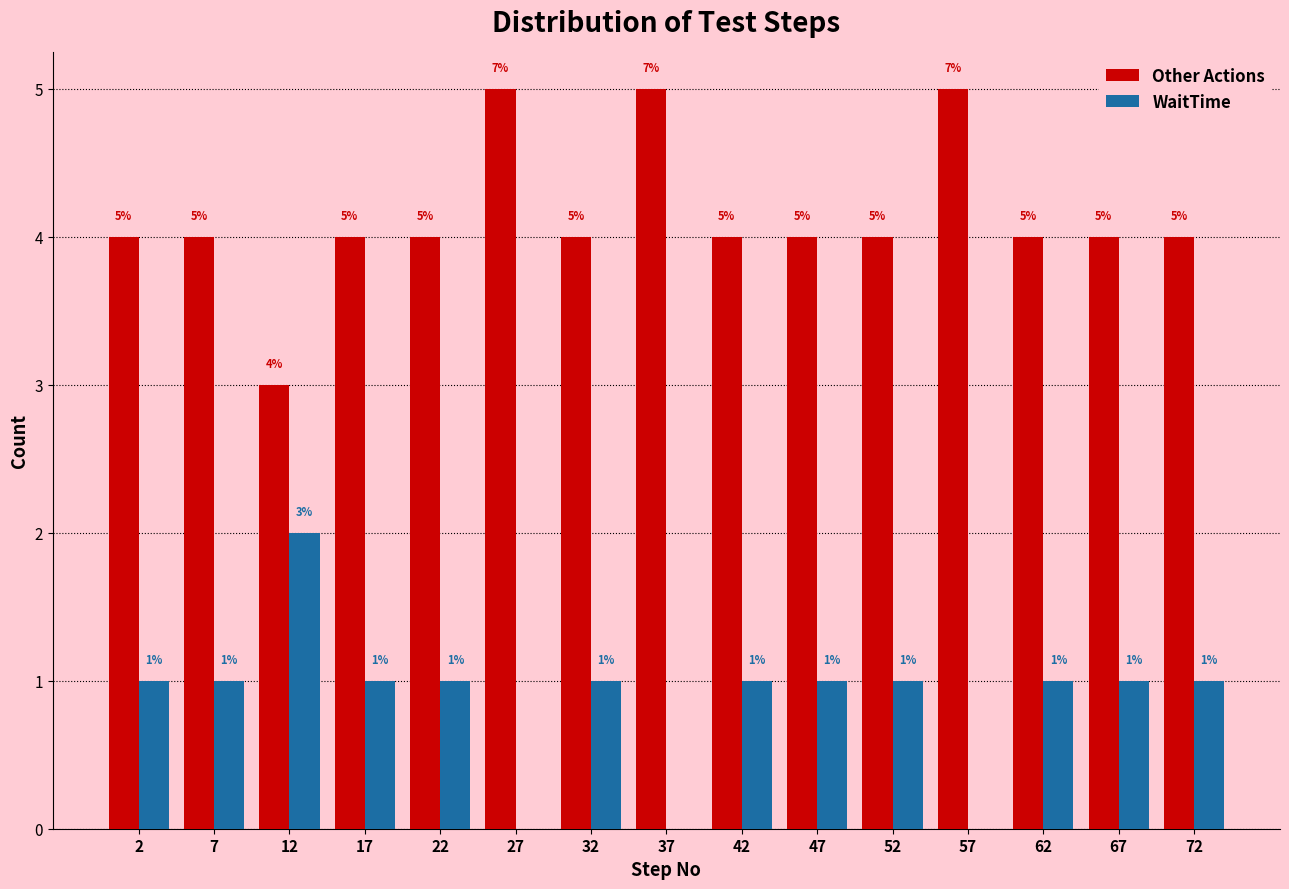

Reading right to left, list all the values displayed in this chart.

Other Actions: 72=4	67=4	62=4	57=5	52=4	47=4	42=4	37=5	32=4	27=5	22=4	17=4	12=3	7=4	2=4
WaitTime: 72=1	67=1	62=1	57=0	52=1	47=1	42=1	37=0	32=1	27=0	22=1	17=1	12=2	7=1	2=1